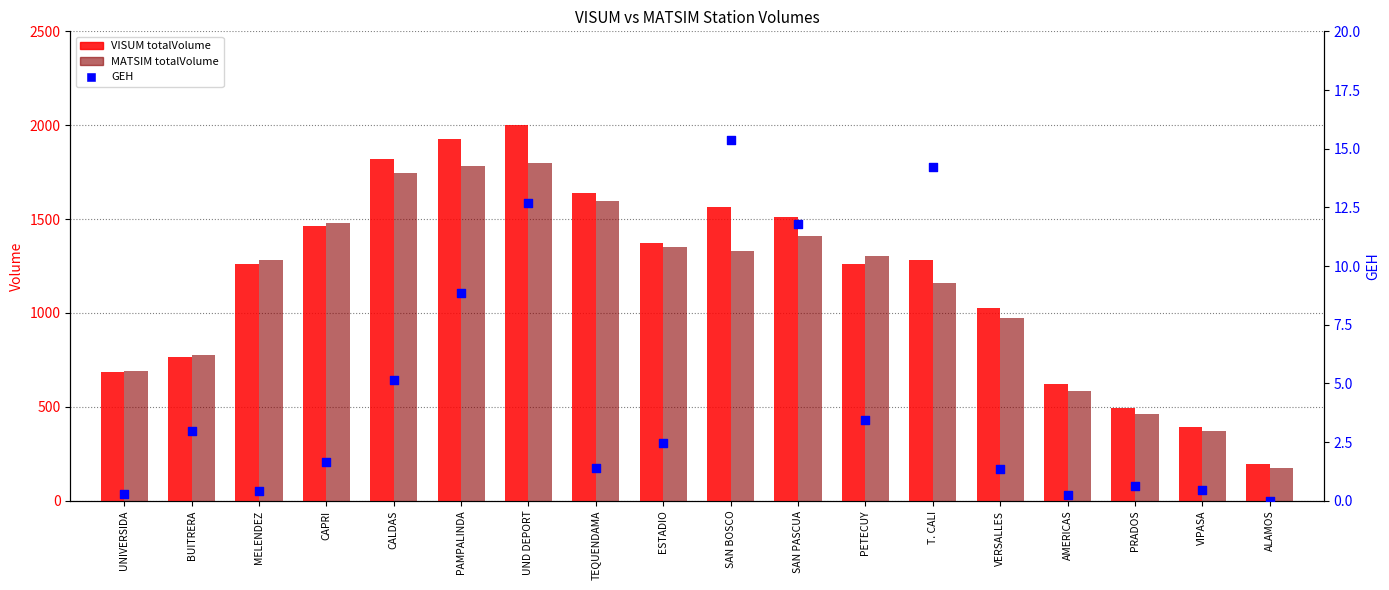

What are all the series names shown in the legend?

VISUM totalVolume, MATSIM totalVolume, GEH